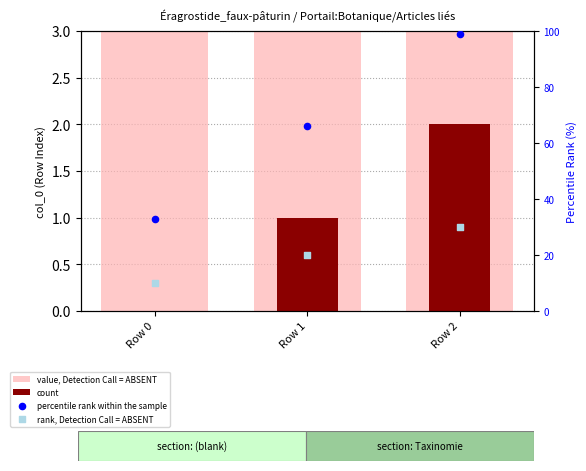

Is the value of value, Detection Call = ABSENT at Row 1 greater than the value of percentile rank within the sample at Row 2?

No